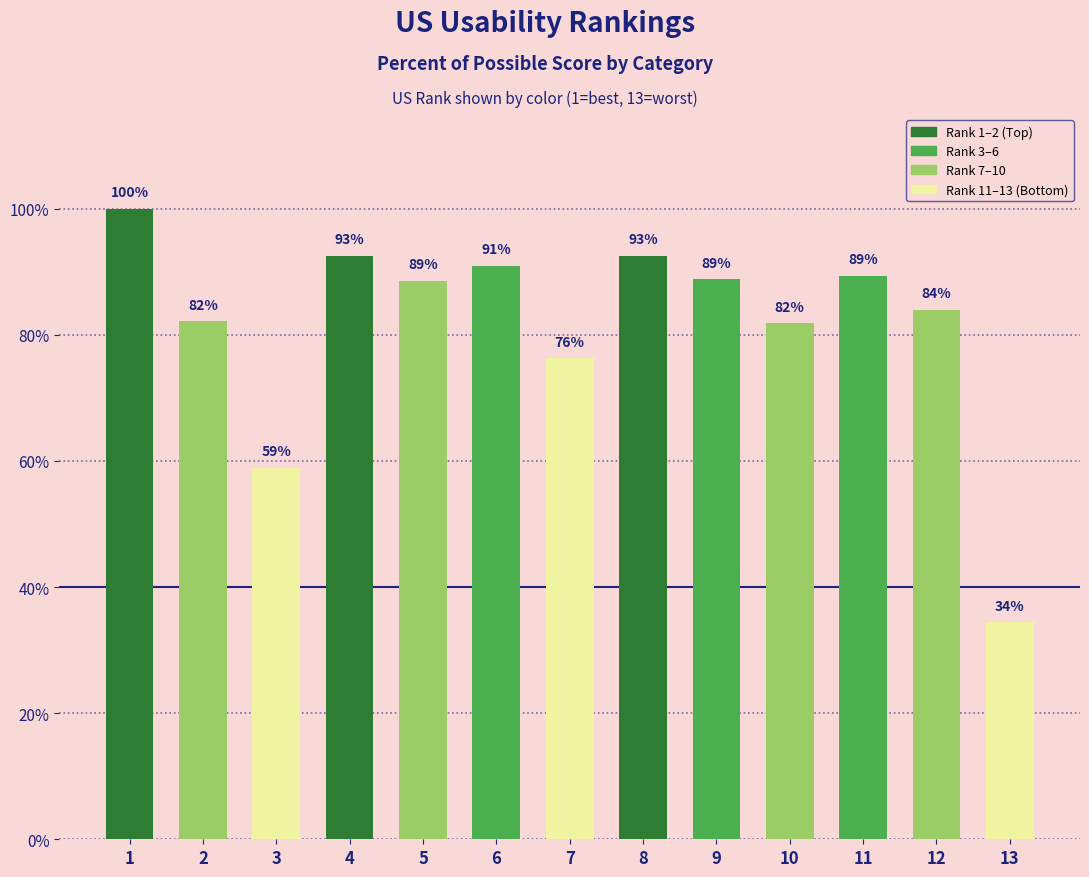

Approximately how many times larger is the value at 6 compared to 10?

1.1